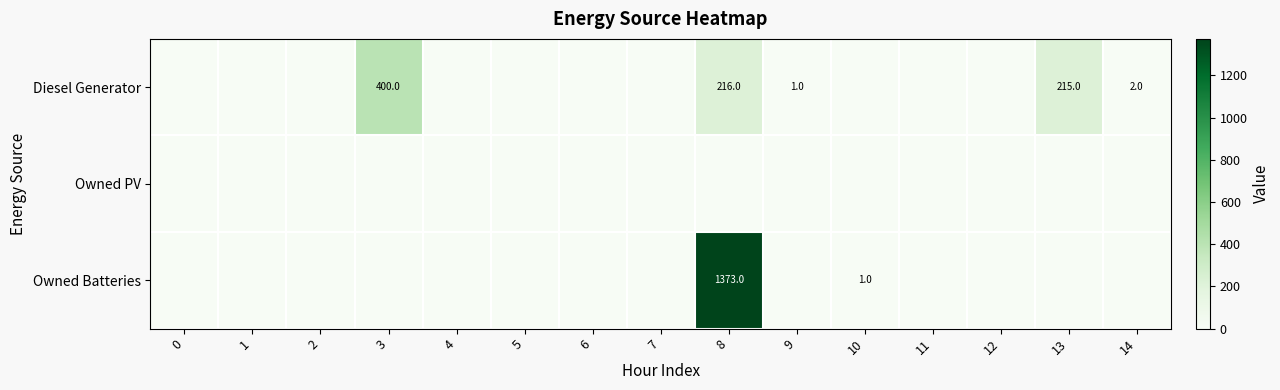

How many categories are shown in the chart?

15